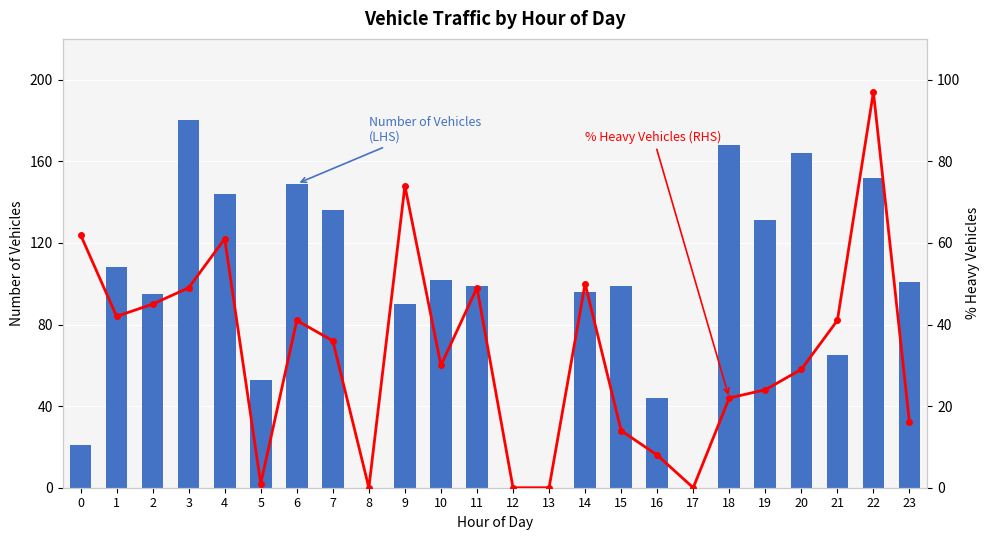

What is the difference between the second highest and second lowest values in the Number of Vehicles (LHS) series?

168